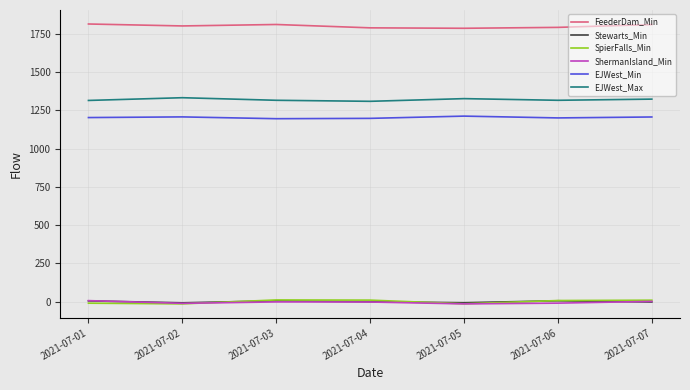

What is the difference between the maximum and second lowest values in the SpierFalls_Min series?

25.2